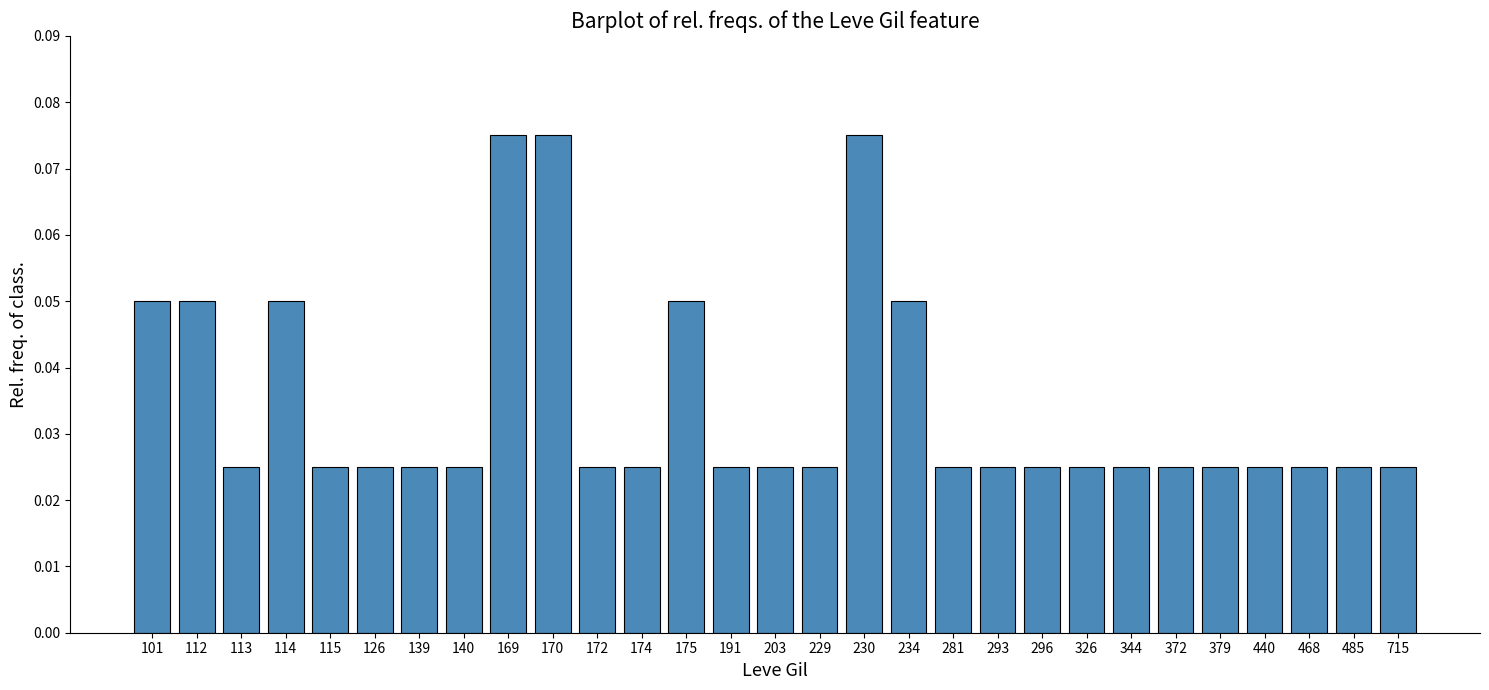

Count the number of data series in this chart.

1